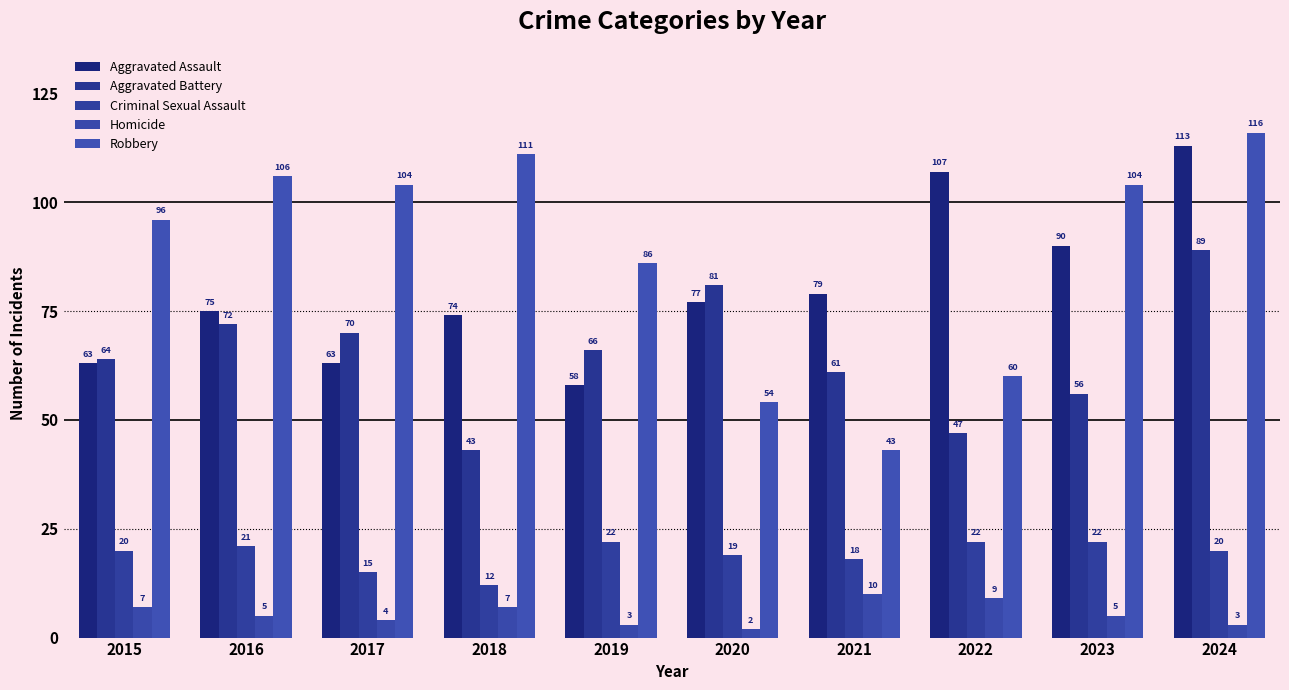

Reading left to right, what are all the values shown in this chart?

Aggravated Assault: 2015=63	2016=75	2017=63	2018=74	2019=58	2020=77	2021=79	2022=107	2023=90	2024=113
Aggravated Battery: 2015=64	2016=72	2017=70	2018=43	2019=66	2020=81	2021=61	2022=47	2023=56	2024=89
Criminal Sexual Assault: 2015=20	2016=21	2017=15	2018=12	2019=22	2020=19	2021=18	2022=22	2023=22	2024=20
Homicide: 2015=7	2016=5	2017=4	2018=7	2019=3	2020=2	2021=10	2022=9	2023=5	2024=3
Robbery: 2015=96	2016=106	2017=104	2018=111	2019=86	2020=54	2021=43	2022=60	2023=104	2024=116